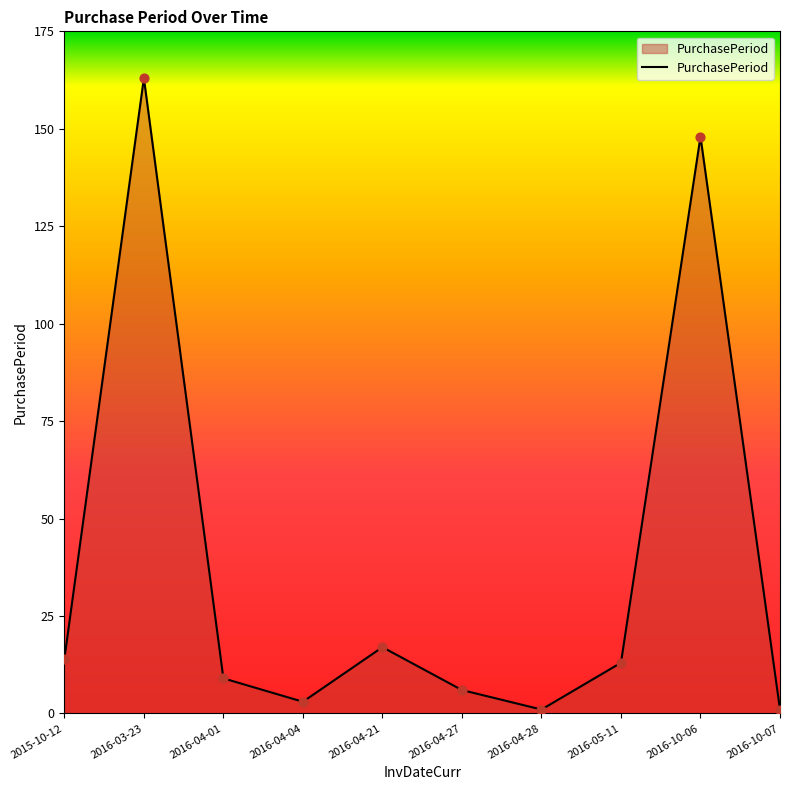

Between 2016-10-07 and 2015-10-12, which is larger?

2015-10-12